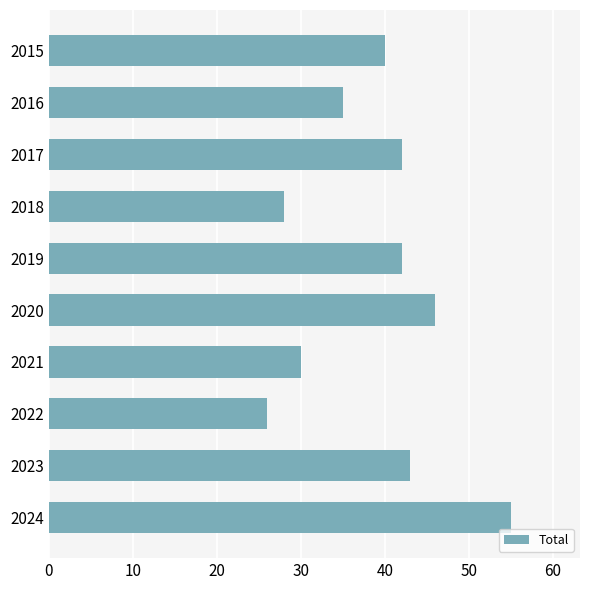

Does the chart contain any negative values?

No